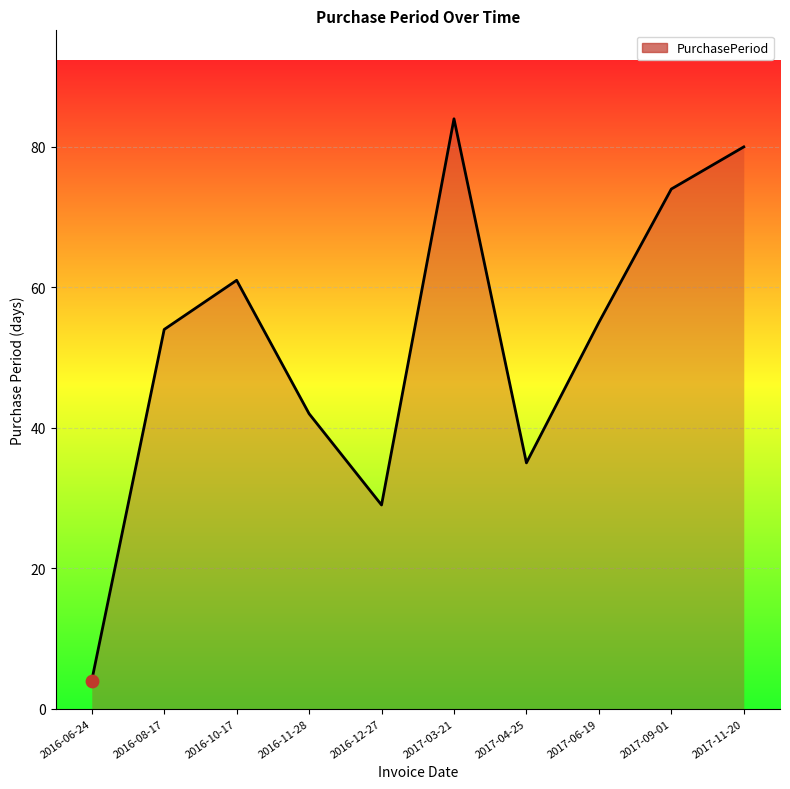

What is the ratio of the value at 2017-03-21 to the value at 2017-09-01?

1.1